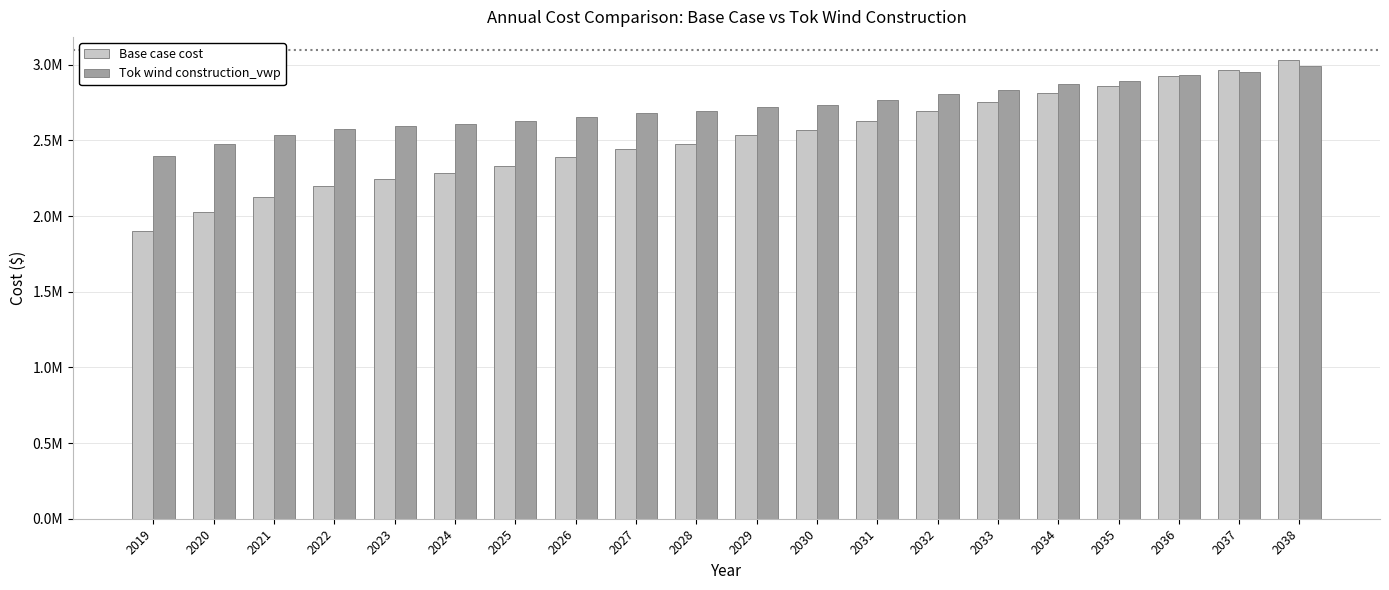

List the series in order of their peak value, lowest first.

Tok wind construction_vwp, Base case cost